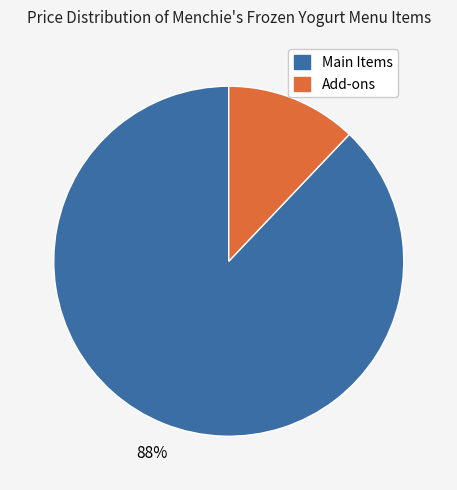

Is there a majority slice in this chart?

Yes